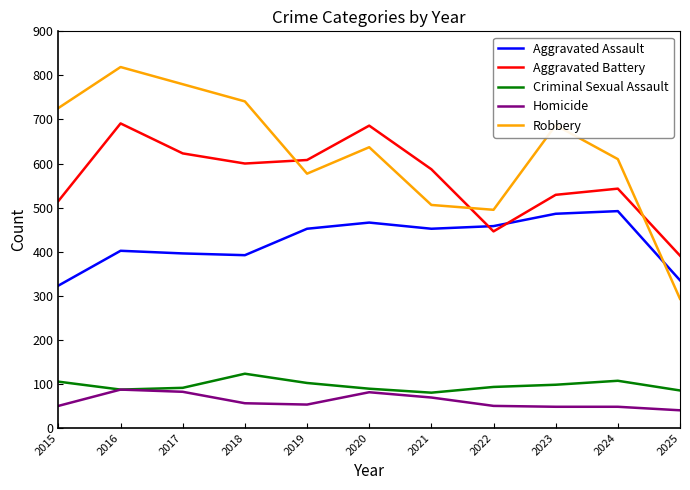

Is this an area chart (filled region under the line)?

No